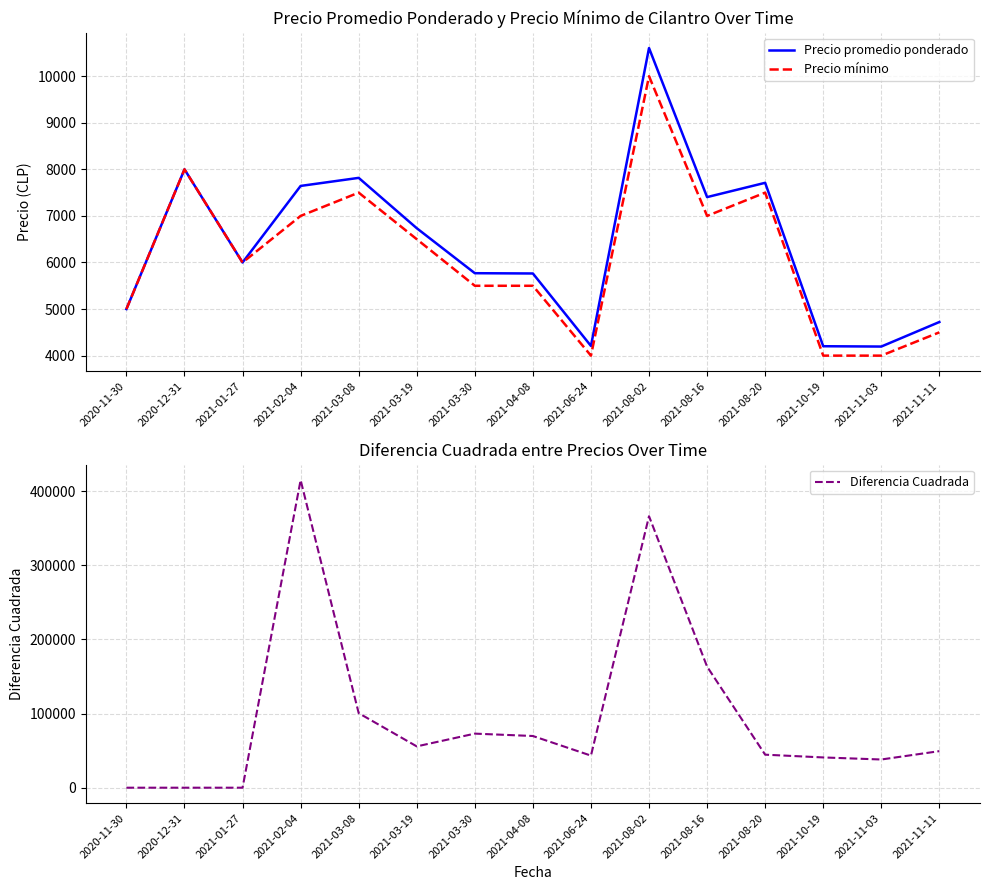

What is the label of the 9th point from the right?

2021-03-30